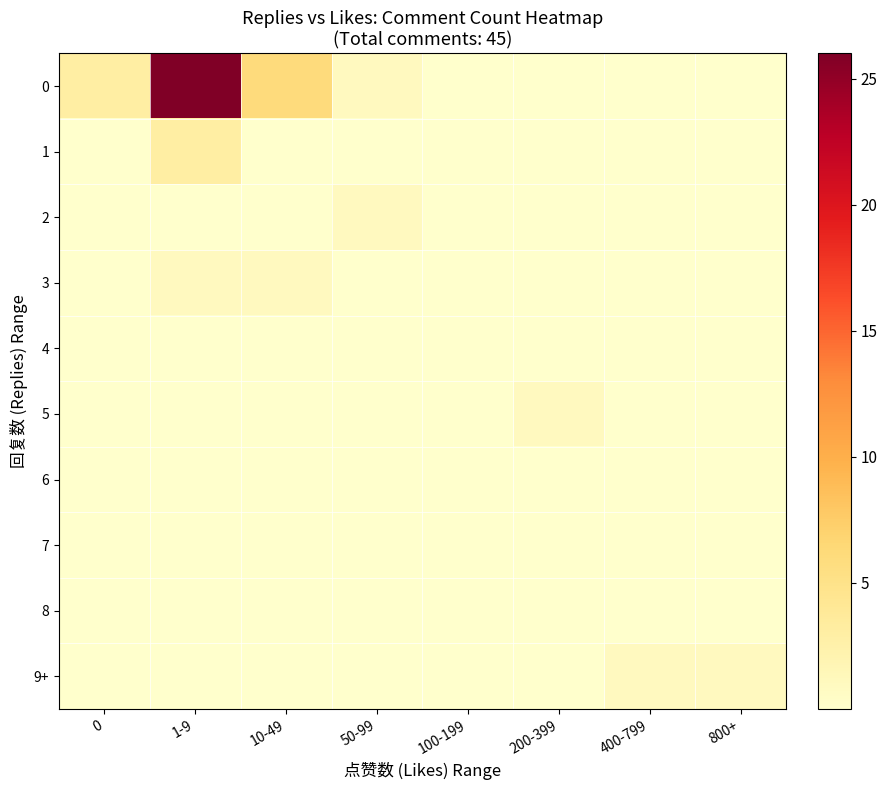

How many series are shown in this chart?

10